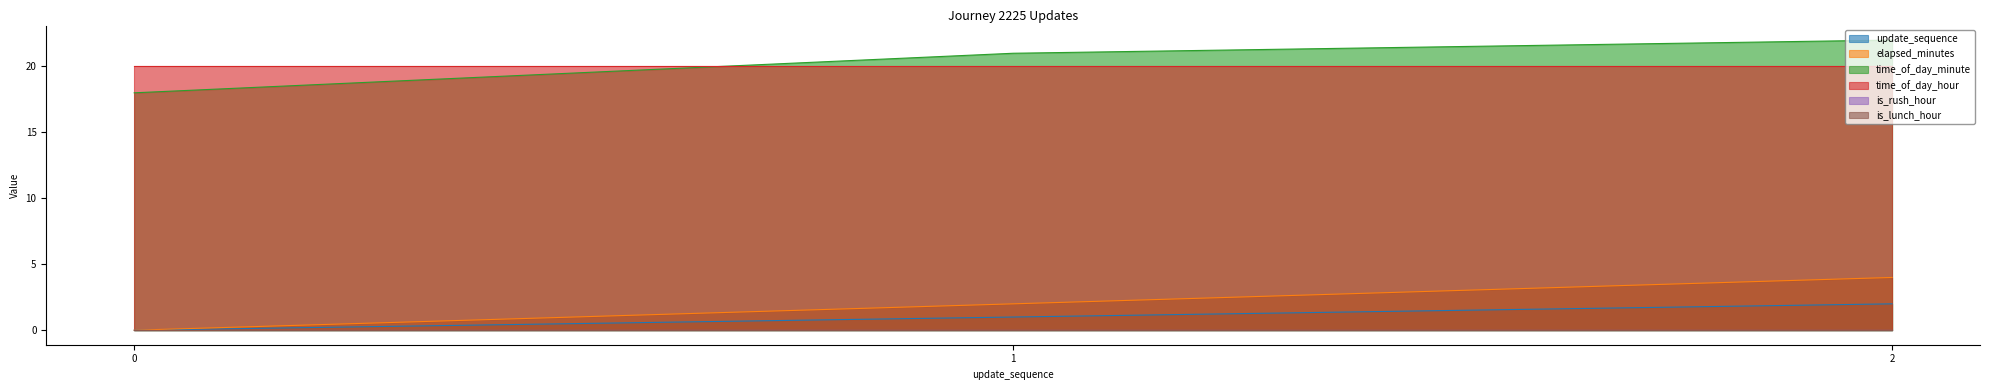

The value of update_sequence at 0 is 1. True or false?

False